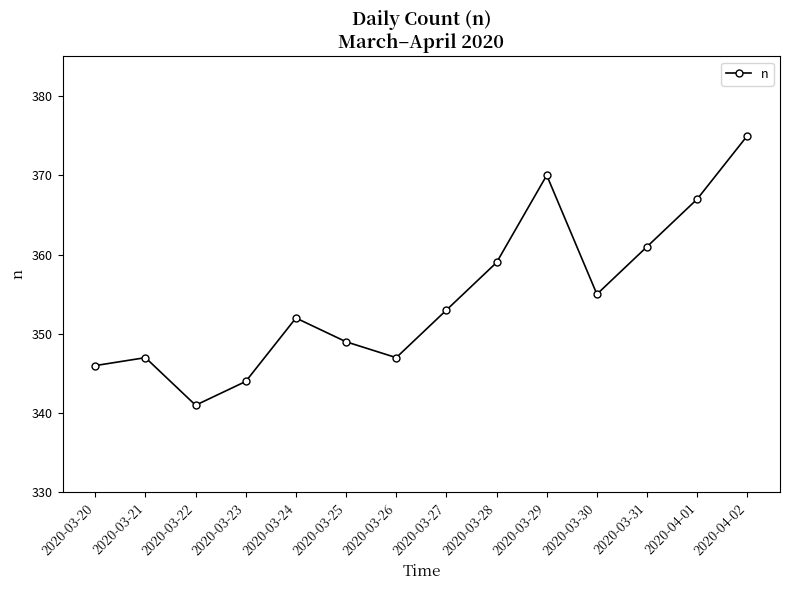

The value at 2020-03-31 is 361. True or false?

True